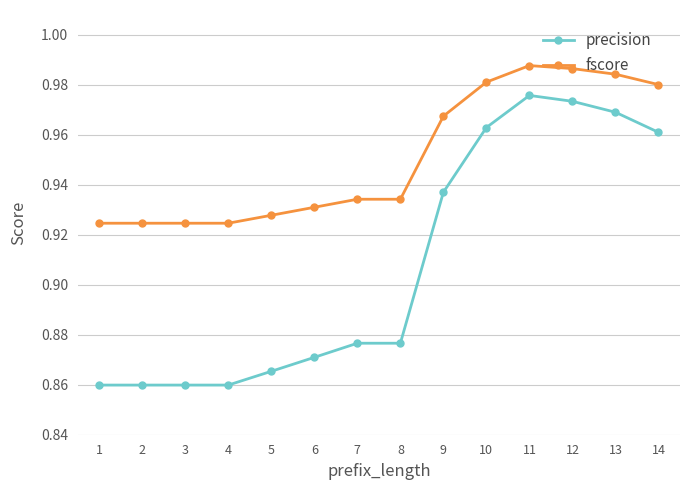

True or false: fscore and precision cross at least once.

False